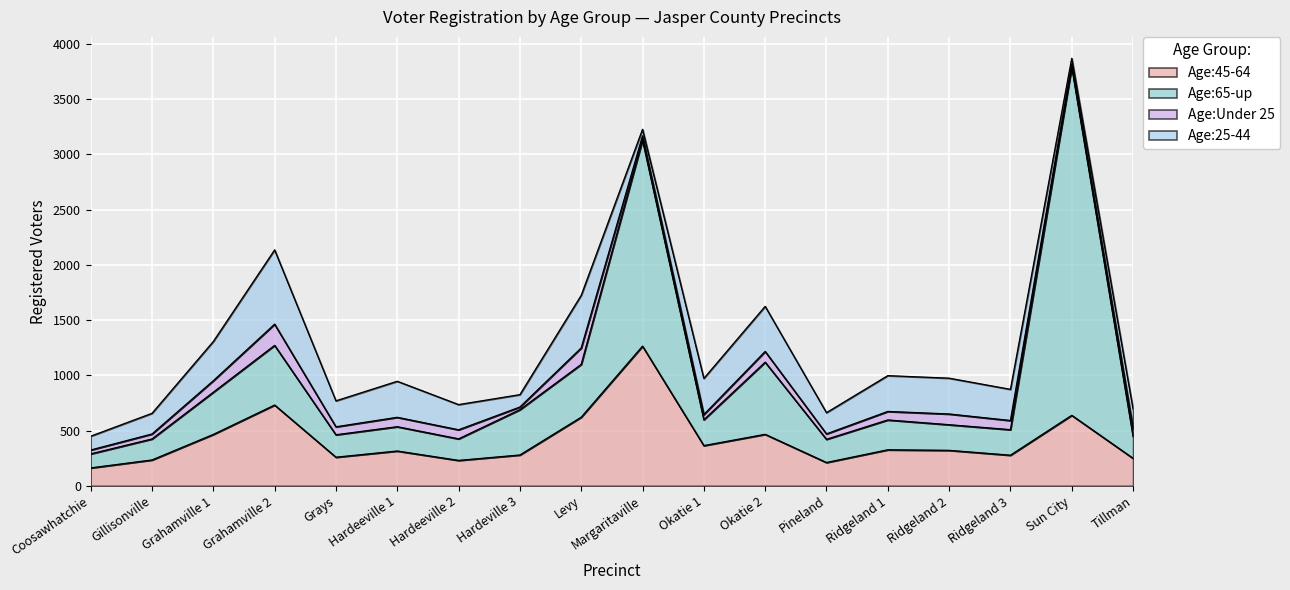

What is the difference between the maximum and minimum values in the Age:Under 25 series?

170